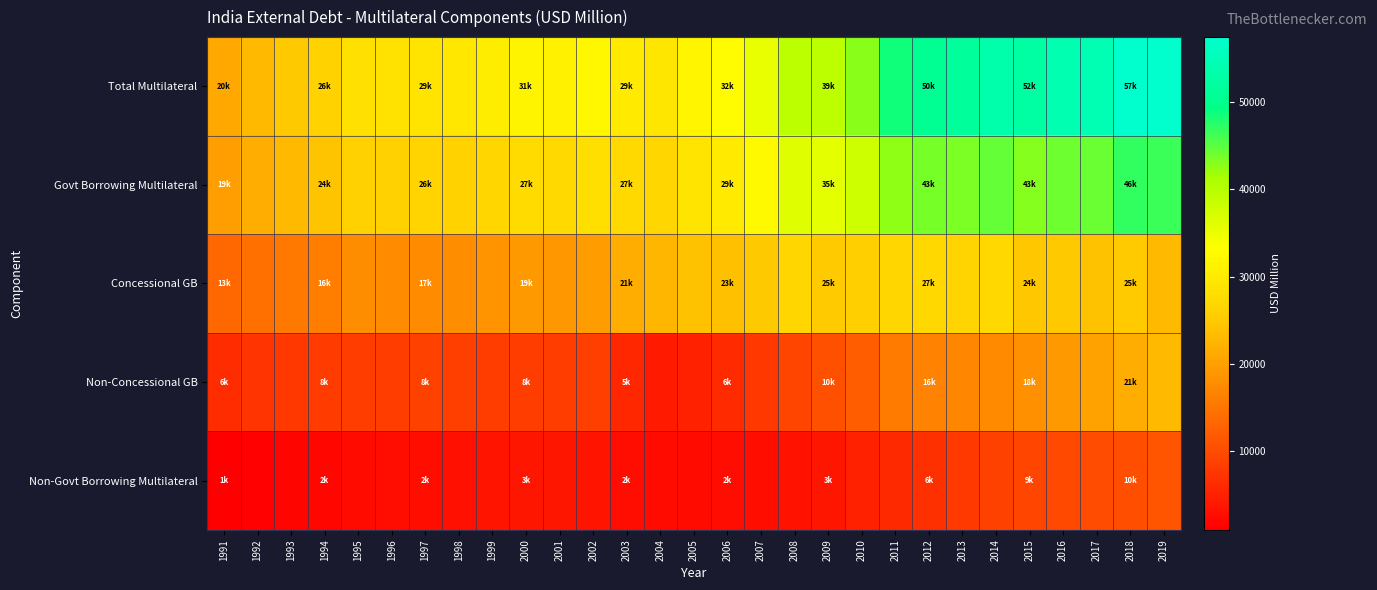

Rank the series by their maximum value, from lowest to highest.

Non-Govt Borrowing Multilateral, Non-Concessional GB, Concessional GB, Govt Borrowing Multilateral, Total Multilateral